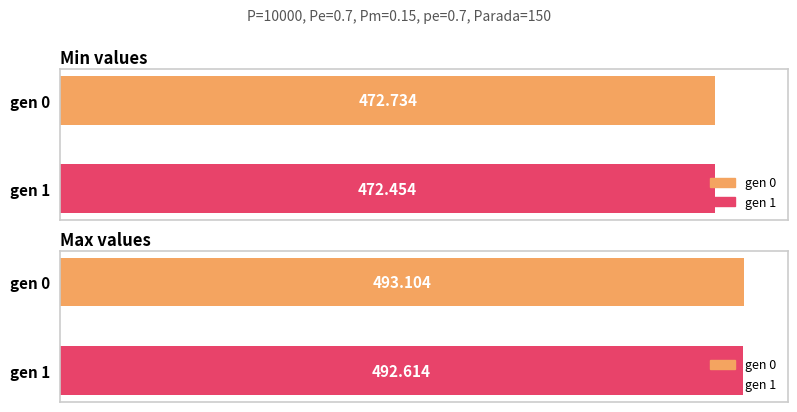

List the labels in order of min value, largest first.

gen 0, gen 1